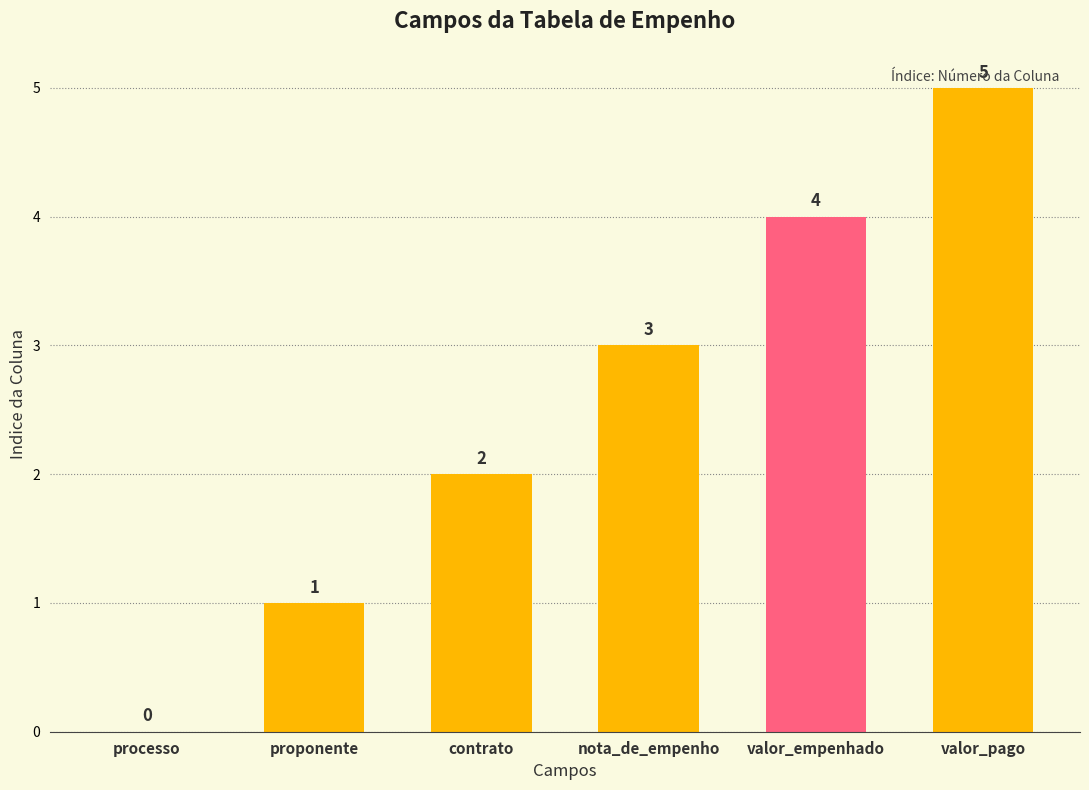

Approximately how many times larger is the value at valor_pago compared to proponente?

5.0